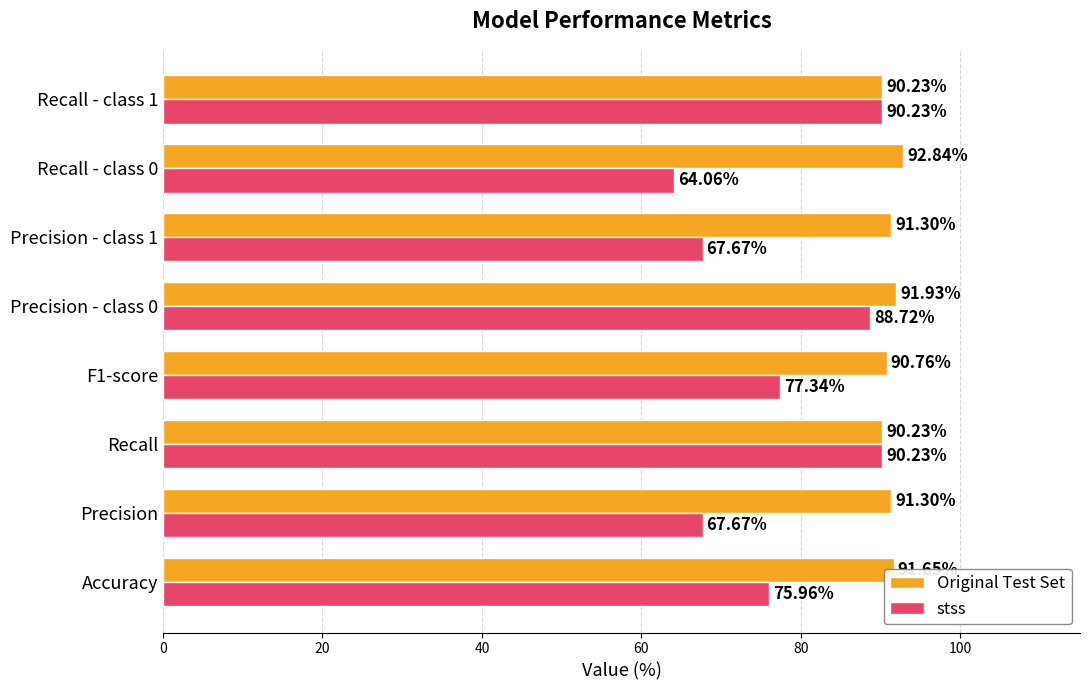

What is the spread (max minus min) of values at Precision?

23.6